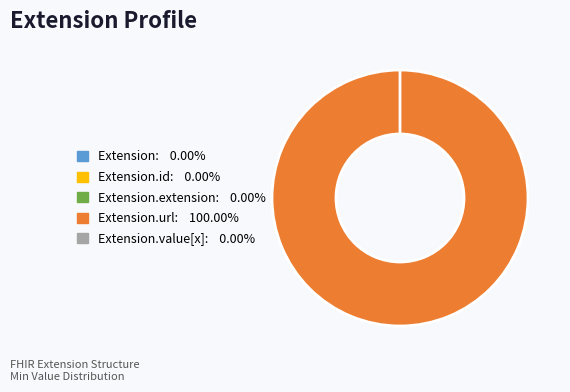

How many segments does this pie chart have?

5